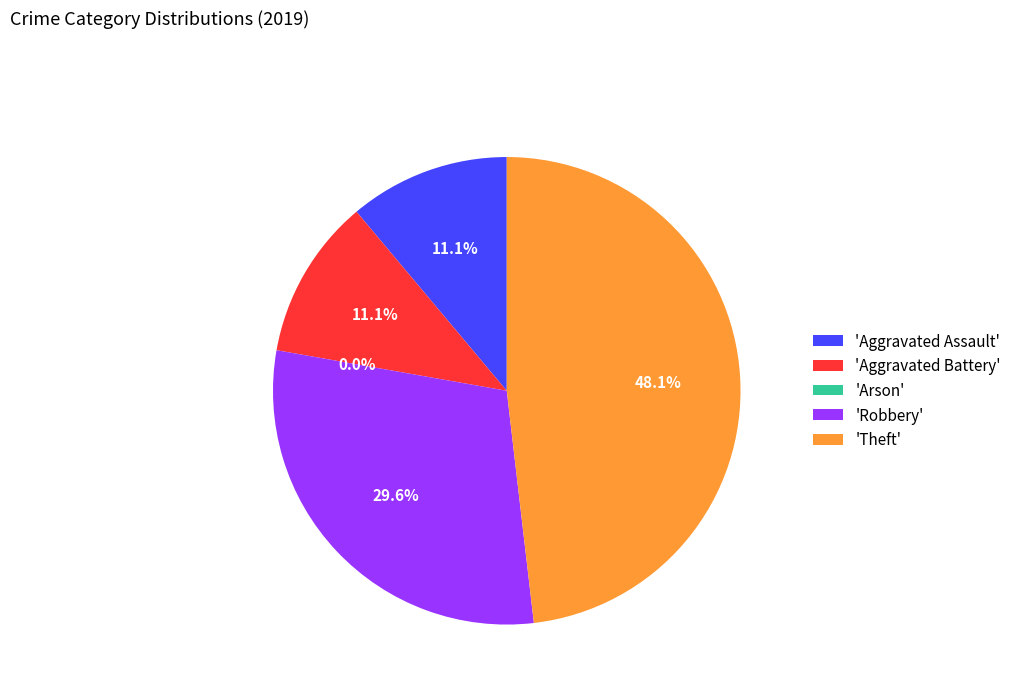

Rank the categories by value from lowest to highest.

Arson, Aggravated Assault, Aggravated Battery, Robbery, Theft